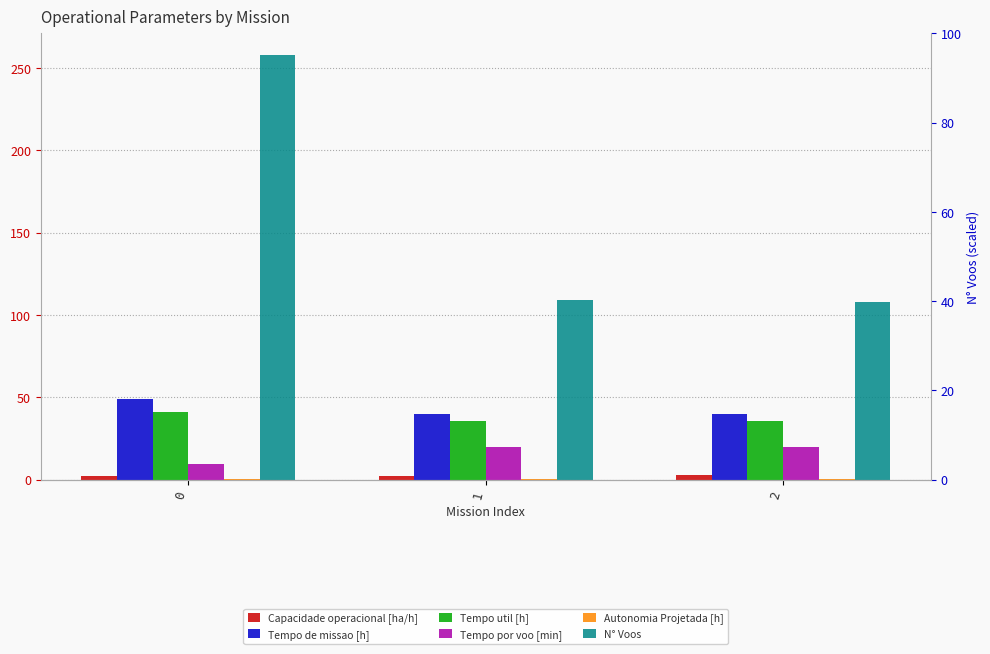

Is the value of Autonomia Projetada [h] at 0 greater than the value of Tempo de missao [h] at 2?

No